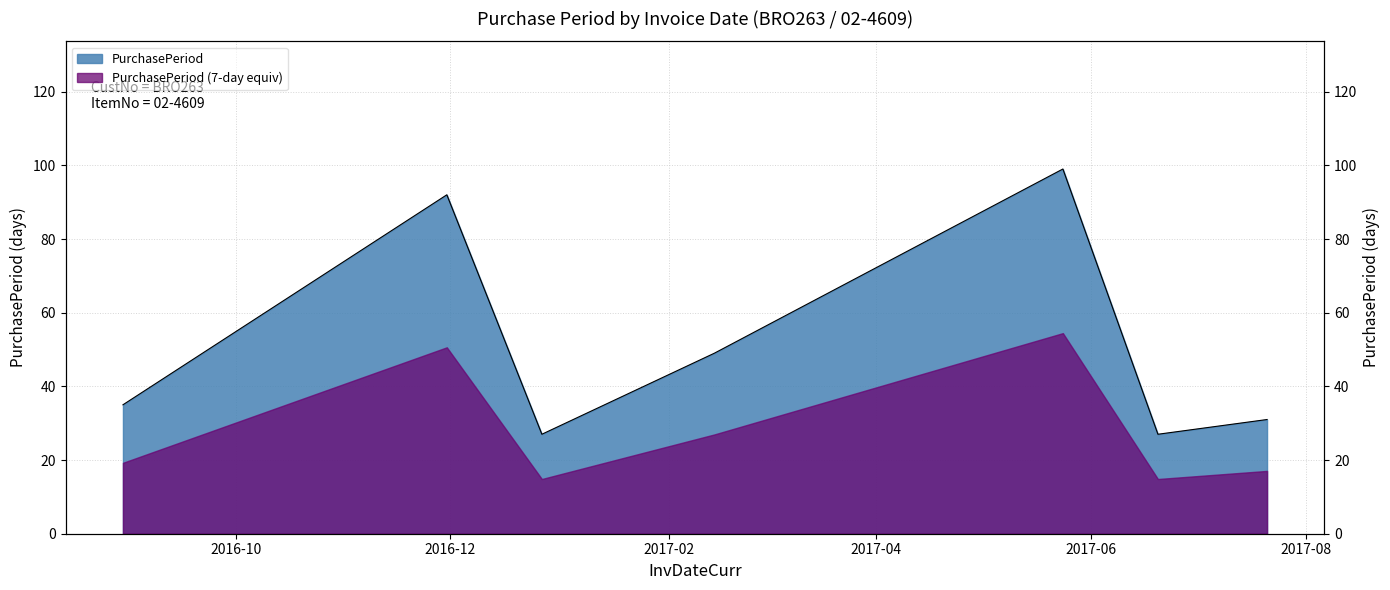

Reading left to right, transcribe all the data shown in this chart.

2016-08-30=35	2016-11-30=92	2016-12-27=27	2017-02-14=49	2017-05-24=99	2017-06-20=27	2017-07-21=31